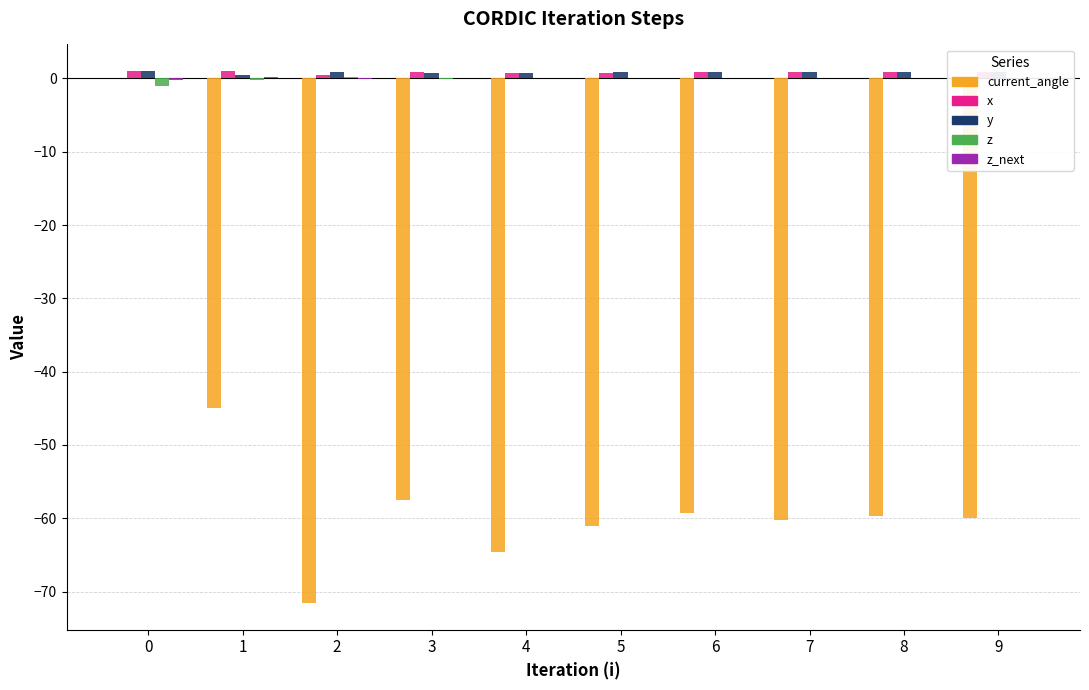

Between 2 and 4, which series saw the biggest shift?

current_angle